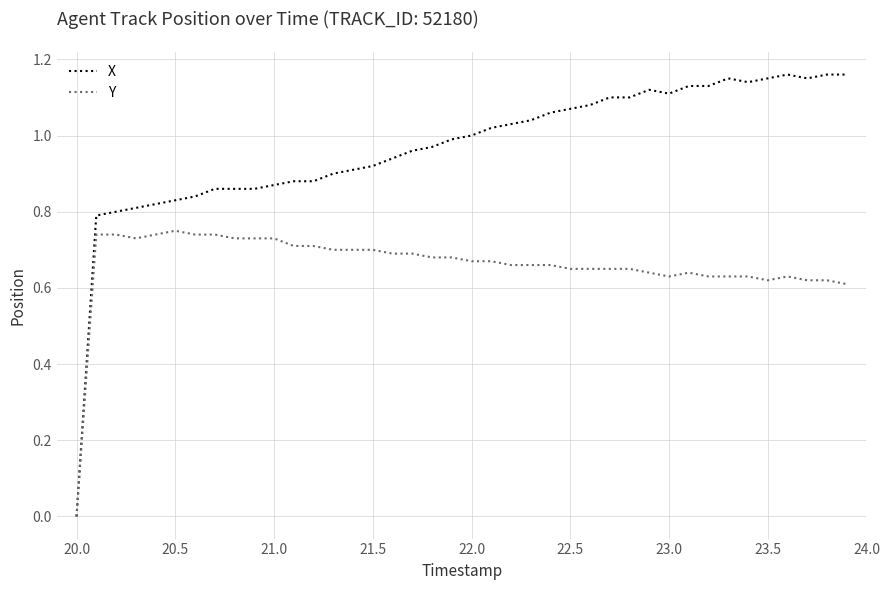

List the series in order of their overall mean, lowest first.

Y, X